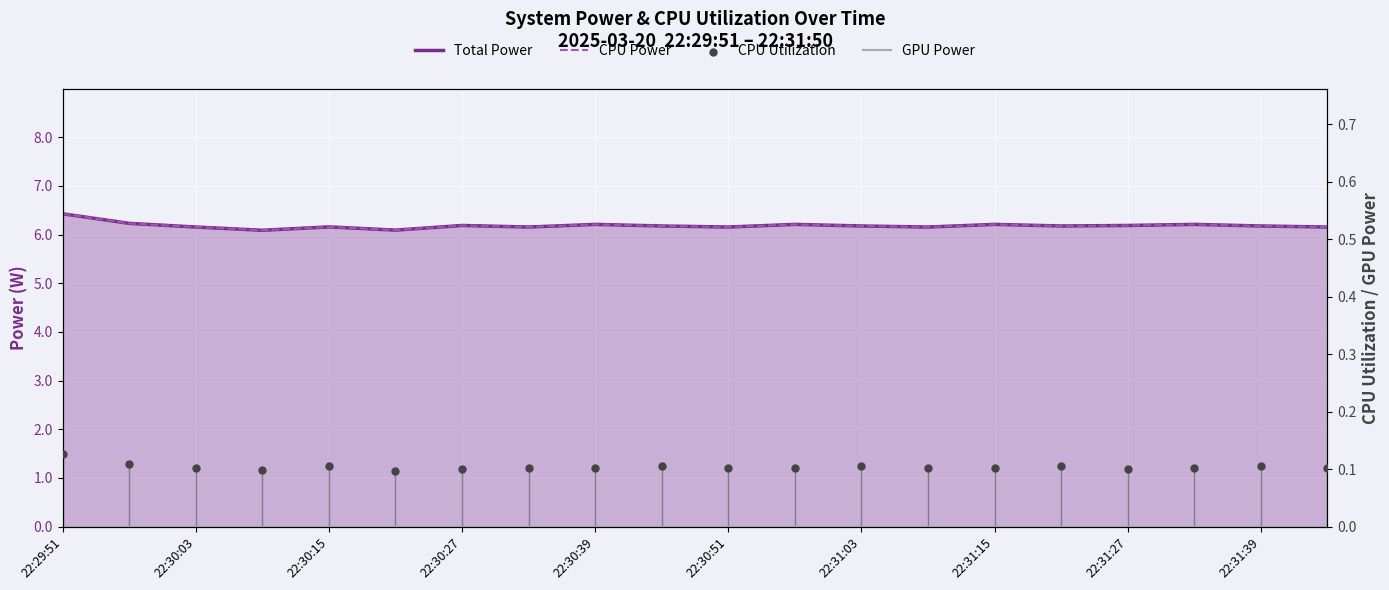

At how many categories does at least one series exceed 4?

20